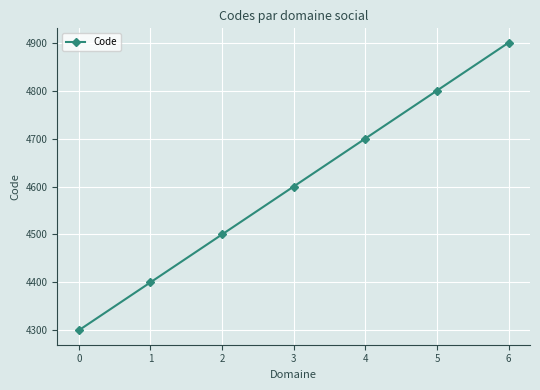

Count the number of data series in this chart.

1